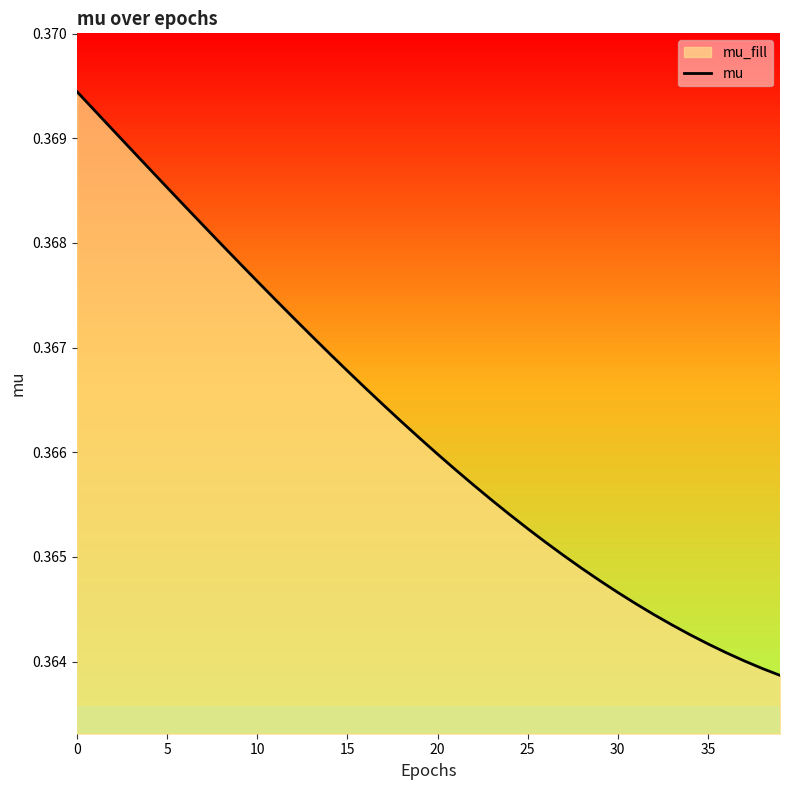

Does the chart display data point markers on the line(s)?

No